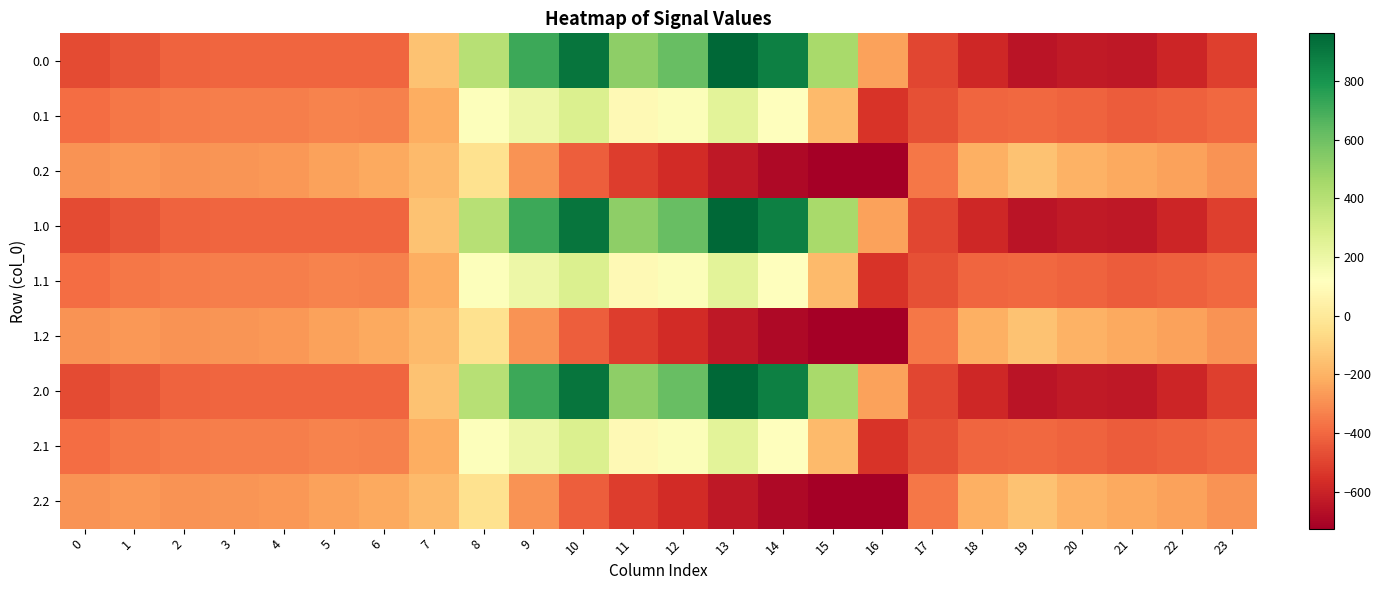

Reading left to right, transcribe all the data shown in this chart.

0.0: 0=-482.0	1=-449.5	2=-410.3	3=-404.4	4=-404.9	5=-403.8	6=-408.0	7=-150.1	8=395.3	9=716.9	10=916.2	11=516.0	12=619.4	13=962.7	14=870.3	15=443.0	16=-250.9	17=-494.8	18=-586.7	19=-649.2	20=-629.9	21=-638.4	22=-592.3	23=-511.3
0.1: 0=-384.6	1=-361.1	2=-347.9	3=-342.7	4=-339.6	5=-325.7	6=-332.2	7=-217.1	8=125.2	9=191.1	10=274.1	11=87.0	12=134.6	13=241.5	14=113.7	15=-173.1	16=-547.3	17=-466.6	18=-405.4	19=-400.2	20=-414.5	21=-432.4	22=-419.9	23=-399.4
0.2: 0=-287.1	1=-272.7	2=-285.5	3=-281.0	4=-274.4	5=-245.0	6=-228.8	7=-176.6	8=-35.3	9=-288.5	10=-423.5	11=-520.6	12=-571.2	13=-640.4	14=-687.4	15=-725.8	16=-726.6	17=-362.4	18=-210.0	19=-151.0	20=-199.2	21=-226.4	22=-247.4	23=-287.5
1.0: 0=-482.0	1=-449.5	2=-410.3	3=-404.4	4=-404.9	5=-403.8	6=-408.0	7=-150.1	8=395.3	9=716.9	10=916.2	11=516.0	12=619.4	13=962.7	14=870.3	15=443.0	16=-250.9	17=-494.8	18=-586.7	19=-649.2	20=-629.9	21=-638.4	22=-592.3	23=-511.3
1.1: 0=-384.6	1=-361.1	2=-347.9	3=-342.7	4=-339.6	5=-325.7	6=-332.2	7=-217.1	8=125.2	9=191.1	10=274.1	11=87.0	12=134.6	13=241.5	14=113.7	15=-173.1	16=-547.3	17=-466.6	18=-405.4	19=-400.2	20=-414.5	21=-432.4	22=-419.9	23=-399.4
1.2: 0=-287.1	1=-272.7	2=-285.5	3=-281.0	4=-274.4	5=-245.0	6=-228.8	7=-176.6	8=-35.3	9=-288.5	10=-423.5	11=-520.6	12=-571.2	13=-640.4	14=-687.4	15=-725.8	16=-726.6	17=-362.4	18=-210.0	19=-151.0	20=-199.2	21=-226.4	22=-247.4	23=-287.5
2.0: 0=-482.0	1=-449.5	2=-410.3	3=-404.4	4=-404.9	5=-403.8	6=-408.0	7=-150.1	8=395.3	9=716.9	10=916.2	11=516.0	12=619.4	13=962.7	14=870.3	15=443.0	16=-250.9	17=-494.8	18=-586.7	19=-649.2	20=-629.9	21=-638.4	22=-592.3	23=-511.3
2.1: 0=-384.6	1=-361.1	2=-347.9	3=-342.7	4=-339.6	5=-325.7	6=-332.2	7=-217.1	8=125.2	9=191.1	10=274.1	11=87.0	12=134.6	13=241.5	14=113.7	15=-173.1	16=-547.3	17=-466.6	18=-405.4	19=-400.2	20=-414.5	21=-432.4	22=-419.9	23=-399.4
2.2: 0=-287.1	1=-272.7	2=-285.5	3=-281.0	4=-274.4	5=-245.0	6=-228.8	7=-176.6	8=-35.3	9=-288.5	10=-423.5	11=-520.6	12=-571.2	13=-640.4	14=-687.4	15=-725.8	16=-726.6	17=-362.4	18=-210.0	19=-151.0	20=-199.2	21=-226.4	22=-247.4	23=-287.5